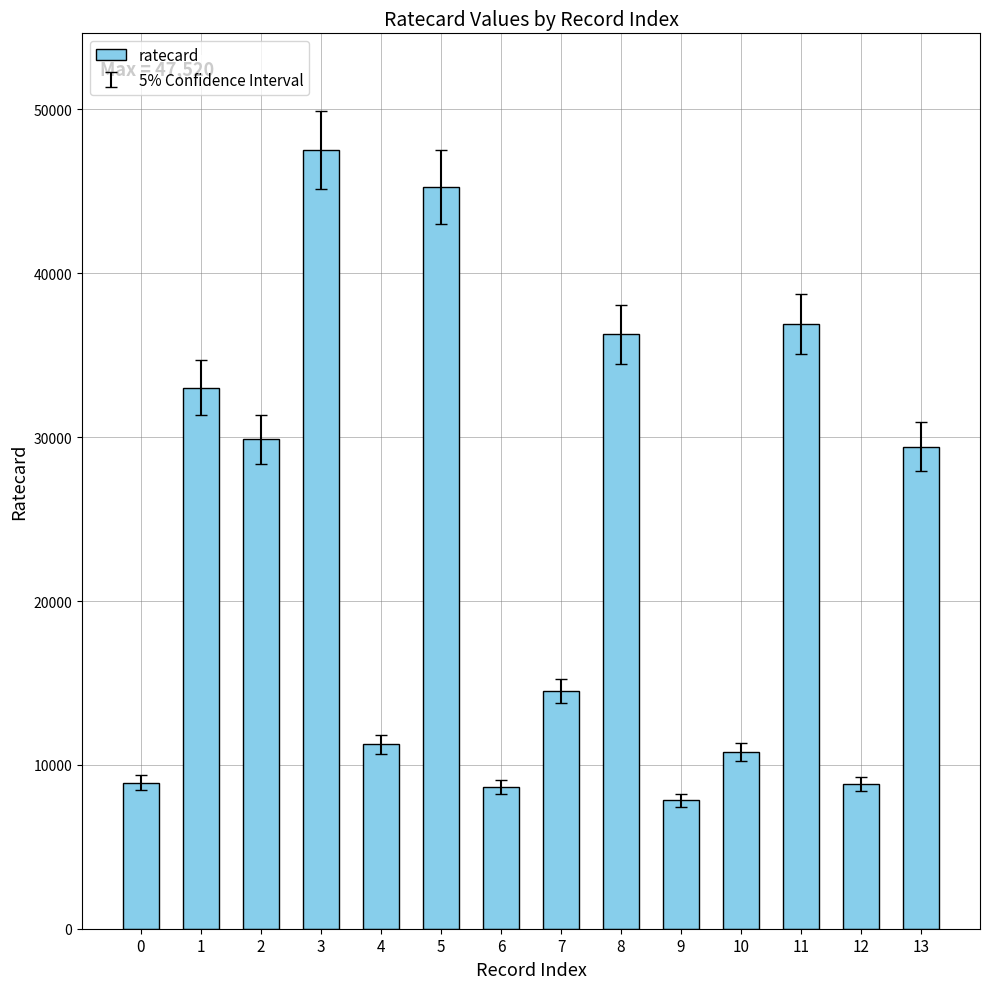

What is the change in value from 1 to 7?

-18540